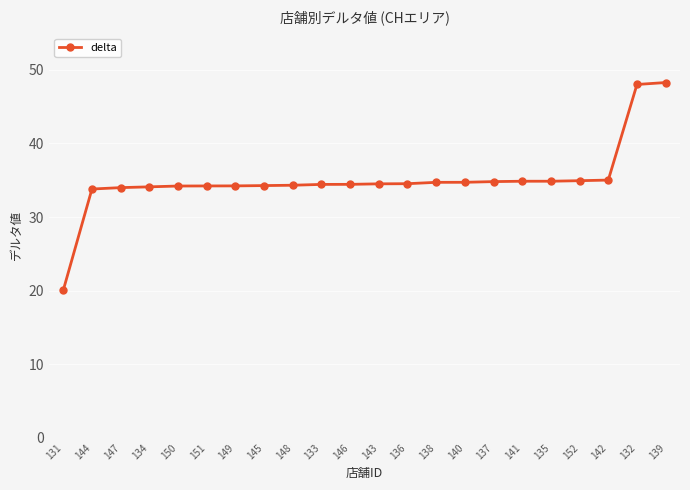

Count the number of data series in this chart.

1